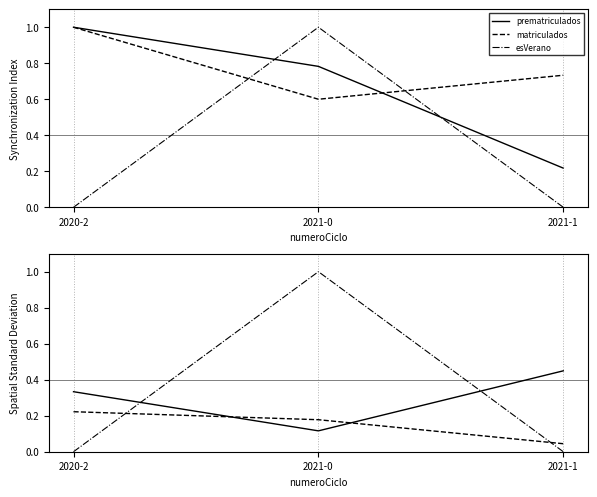

Which series has the largest total across all categories?

esVerano